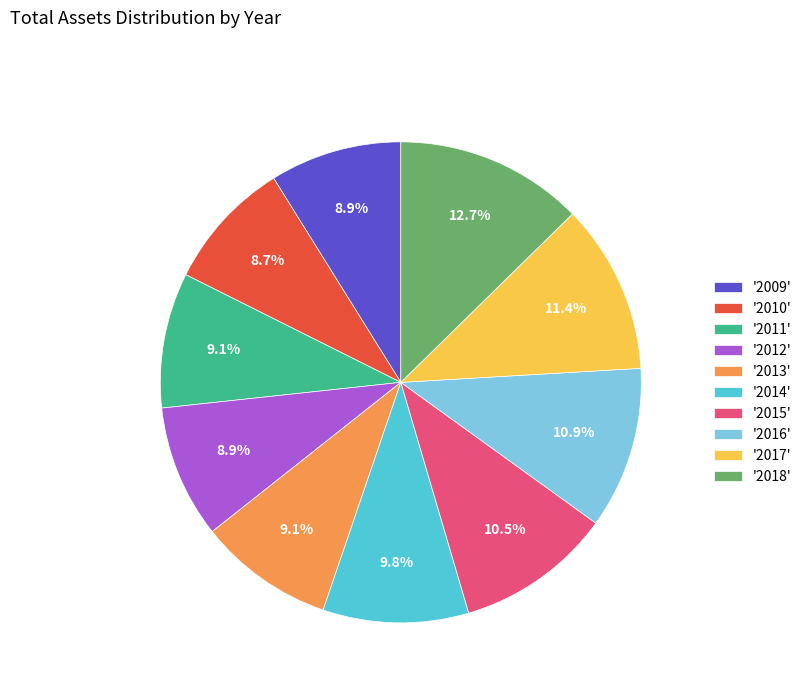

To the nearest percent, what is the average slice percentage?

10%